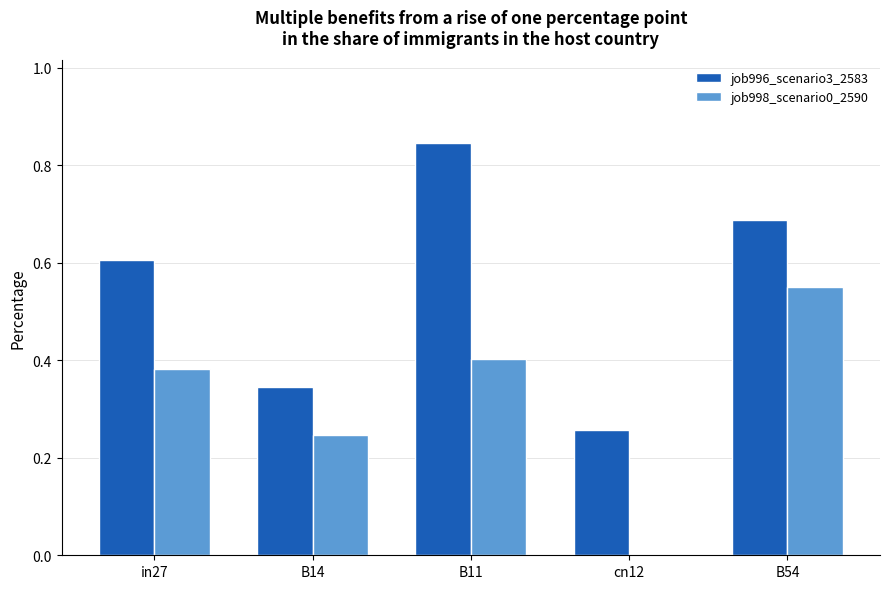

What is the sum of all job996_scenario3_2583 values?

2.7